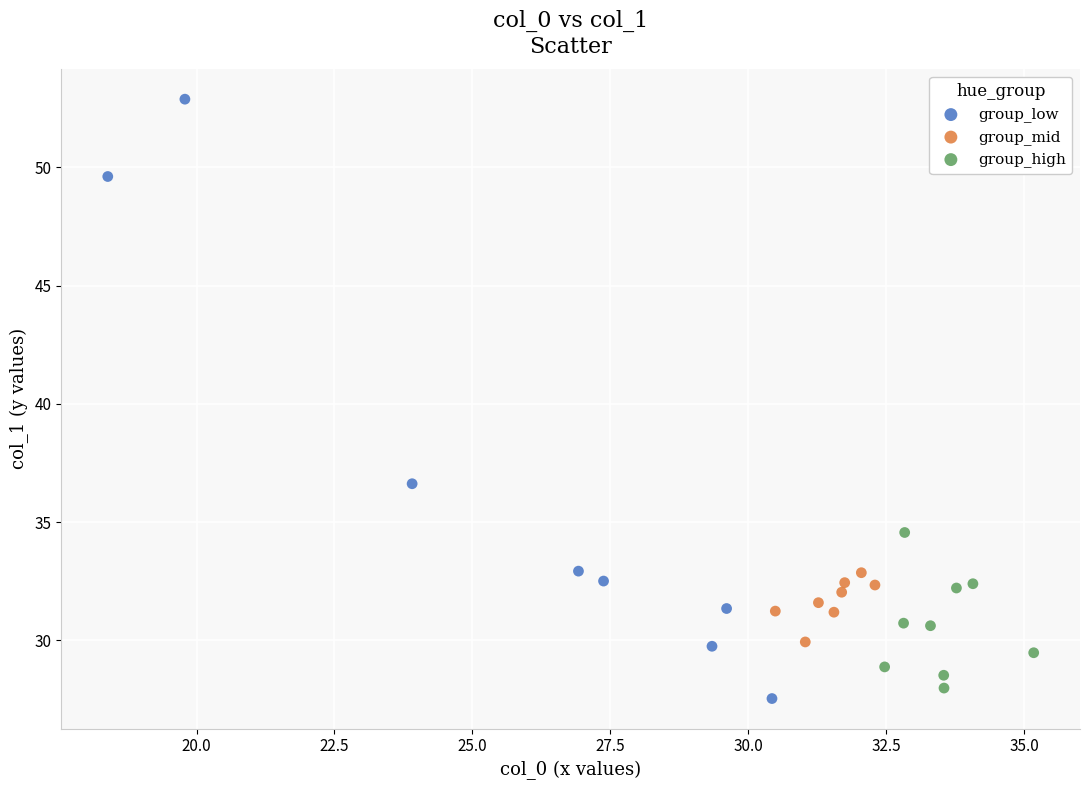

Which series reaches the maximum Y coordinate?

group_low